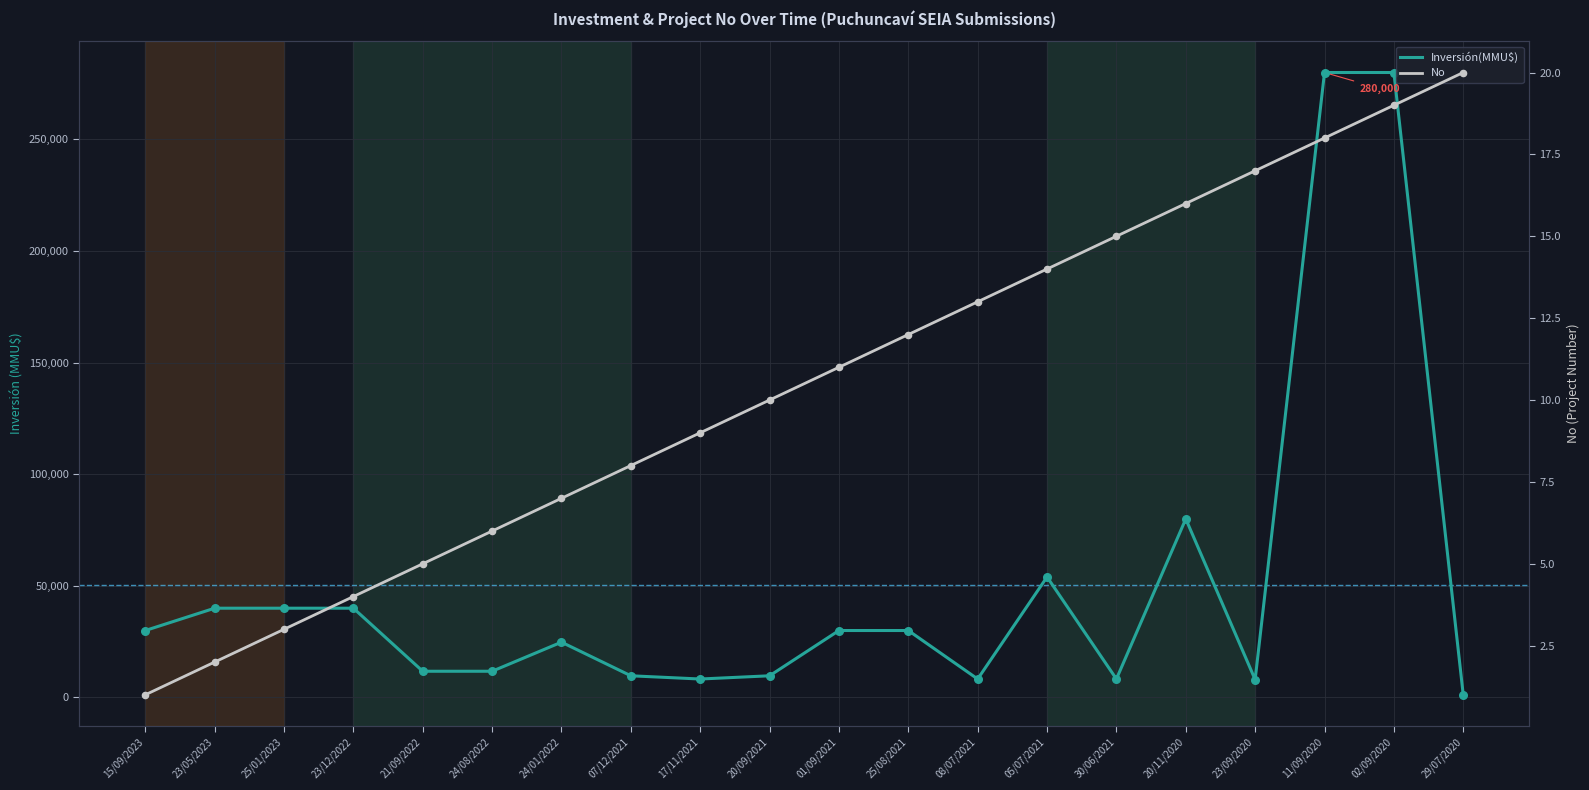

Is the value of No at 23/12/2022 greater than the value of Inversión(MMU$) at 23/09/2020?

No